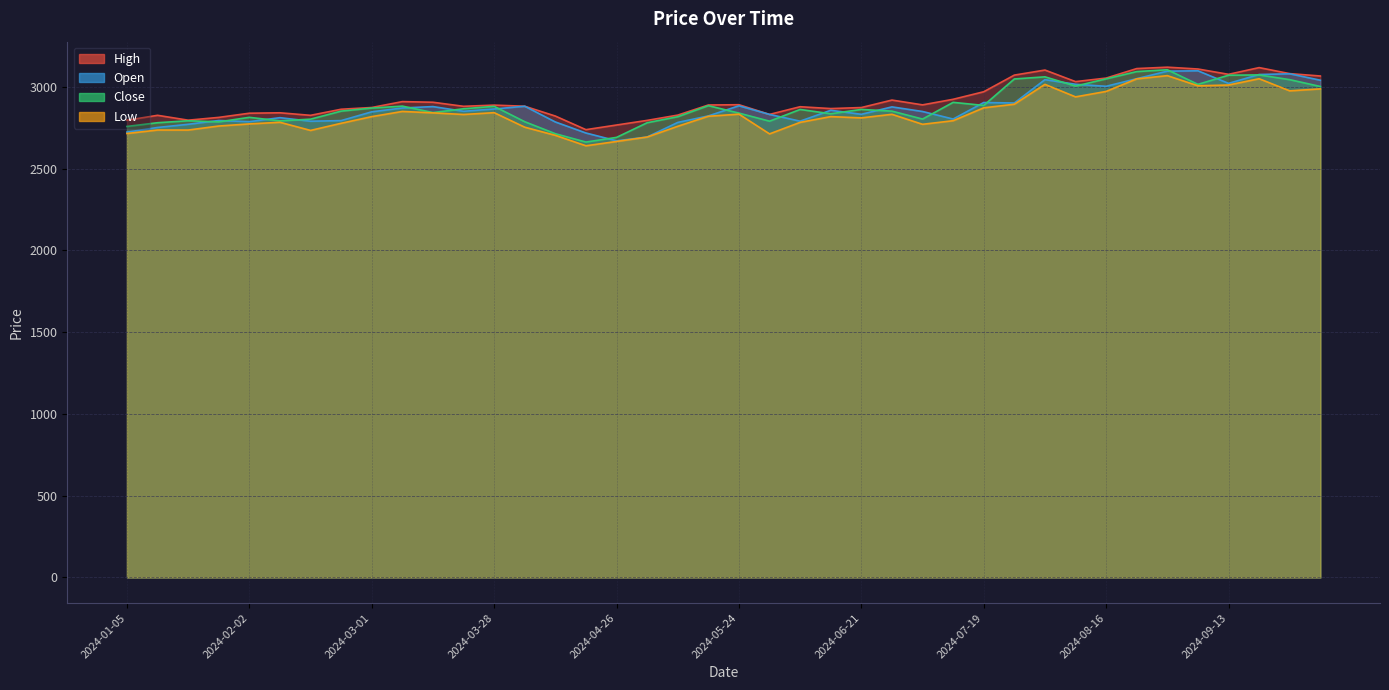

Which series changed the most between 2024-01-19 and 2024-08-02?

High